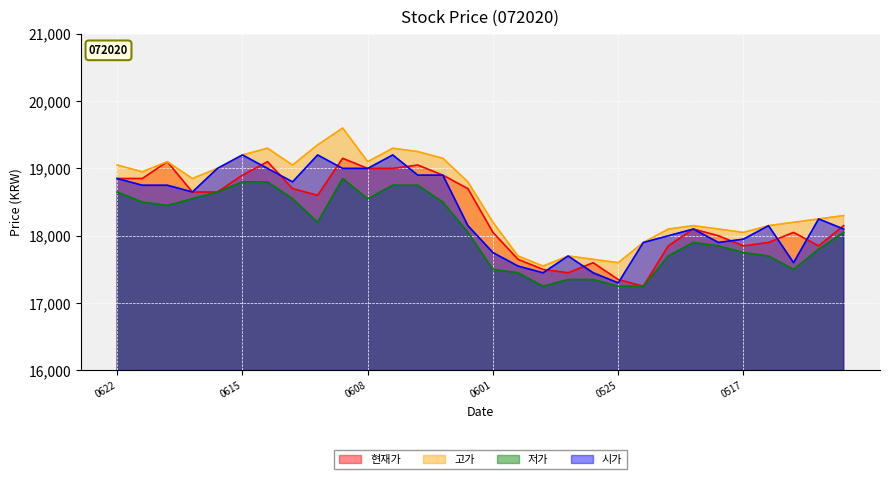

Rank the series at 20210524 from lowest to highest value.

현재가, 저가, 고가, 시가